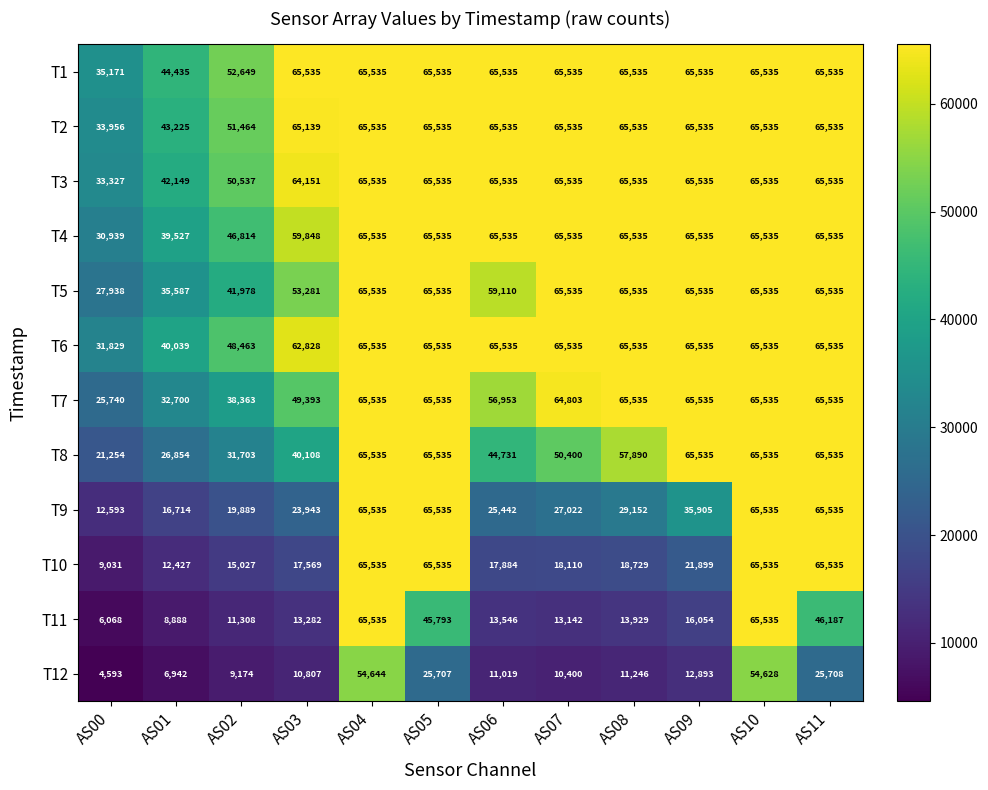

What is the difference between the maximum and minimum values in the T5 series?

37597